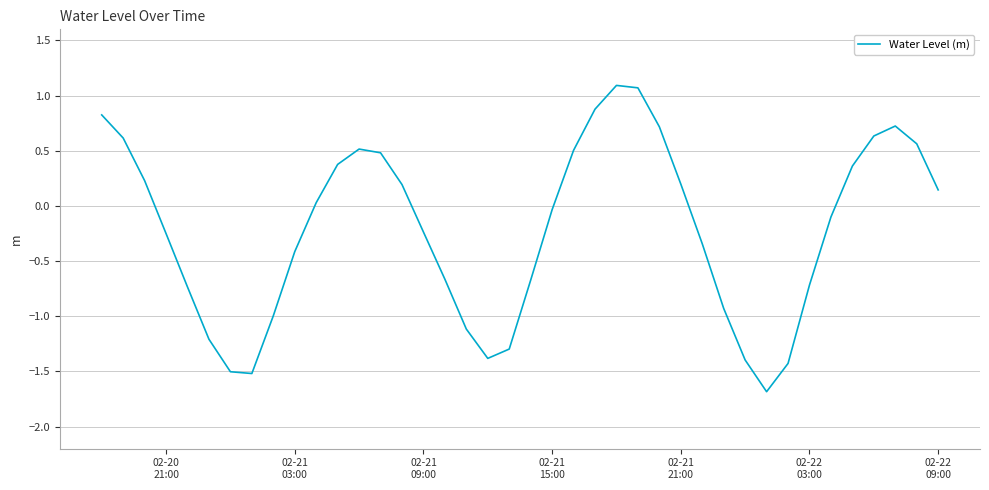

What is the difference between the maximum and minimum values?

2.8